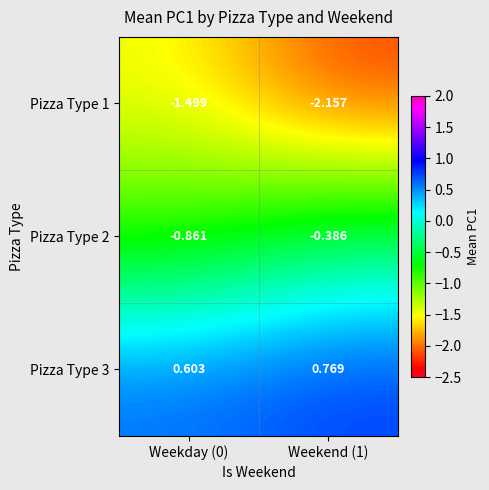

Is the value of Pizza Type 3 at Weekday (0) greater than the value of Pizza Type 2 at Weekday (0)?

Yes